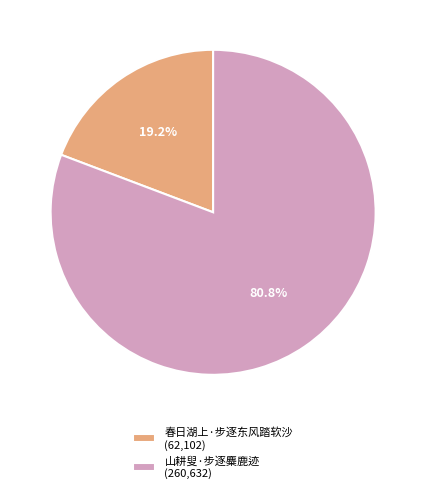

Which has a higher value, 山耕叟·步逐麋鹿迹 or 春日湖上·步逐东风踏软沙?

山耕叟·步逐麋鹿迹